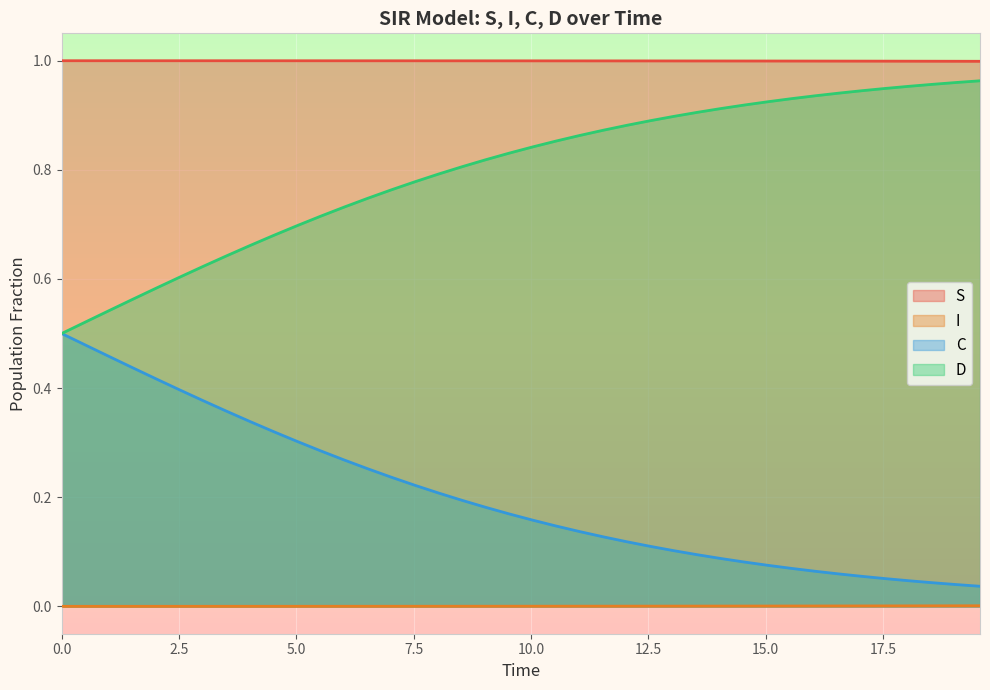

What is the lowest value of the D series?

0.5